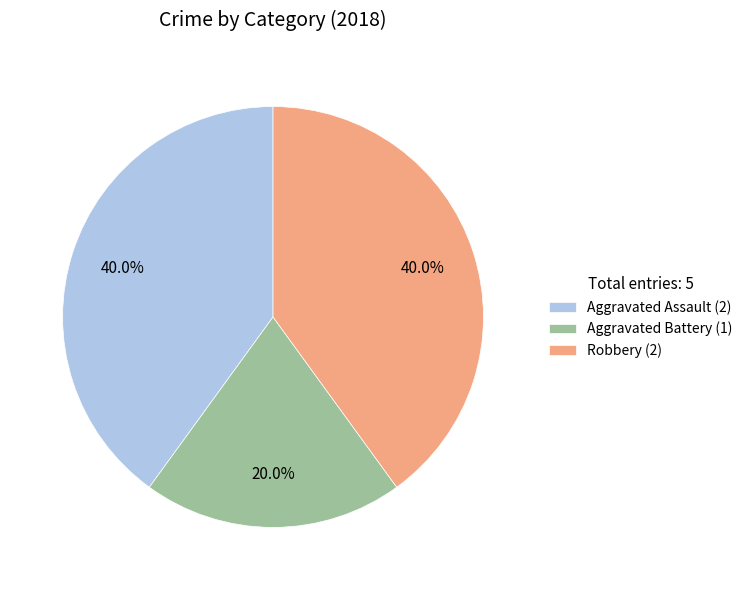

Approximately how many times larger is the value at Robbery compared to Aggravated Battery?

2.0